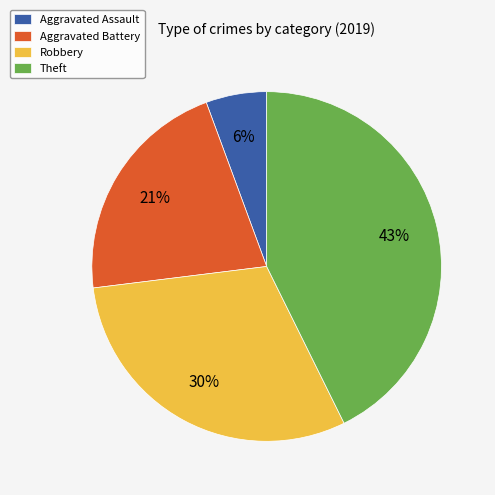

Approximately how many times larger is the value at Theft compared to Aggravated Battery?

2.0